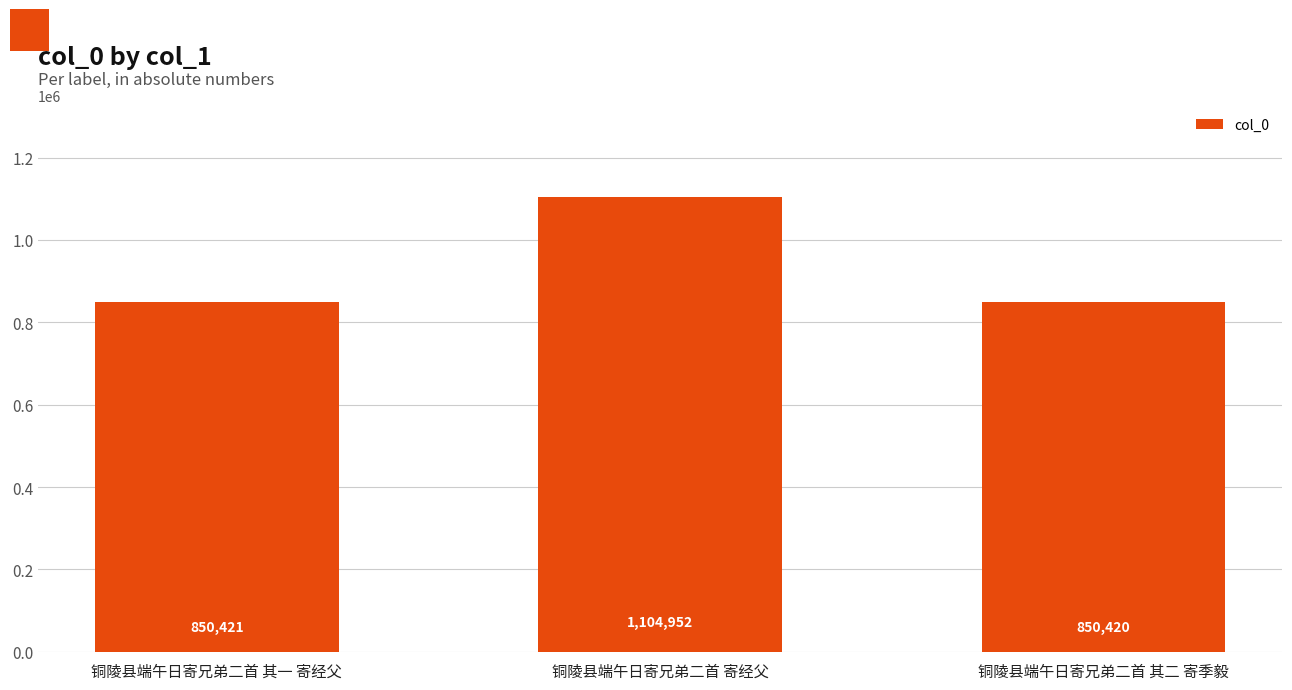

Rank the categories by value from lowest to highest.

铜陵县端午日寄兄弟二首 其二 寄季毅, 铜陵县端午日寄兄弟二首 其一 寄经父, 铜陵县端午日寄兄弟二首 寄经父